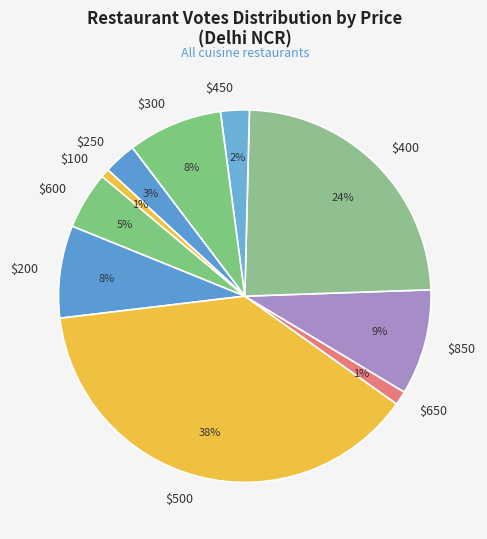

To the nearest percent, what is the average slice percentage?

10%